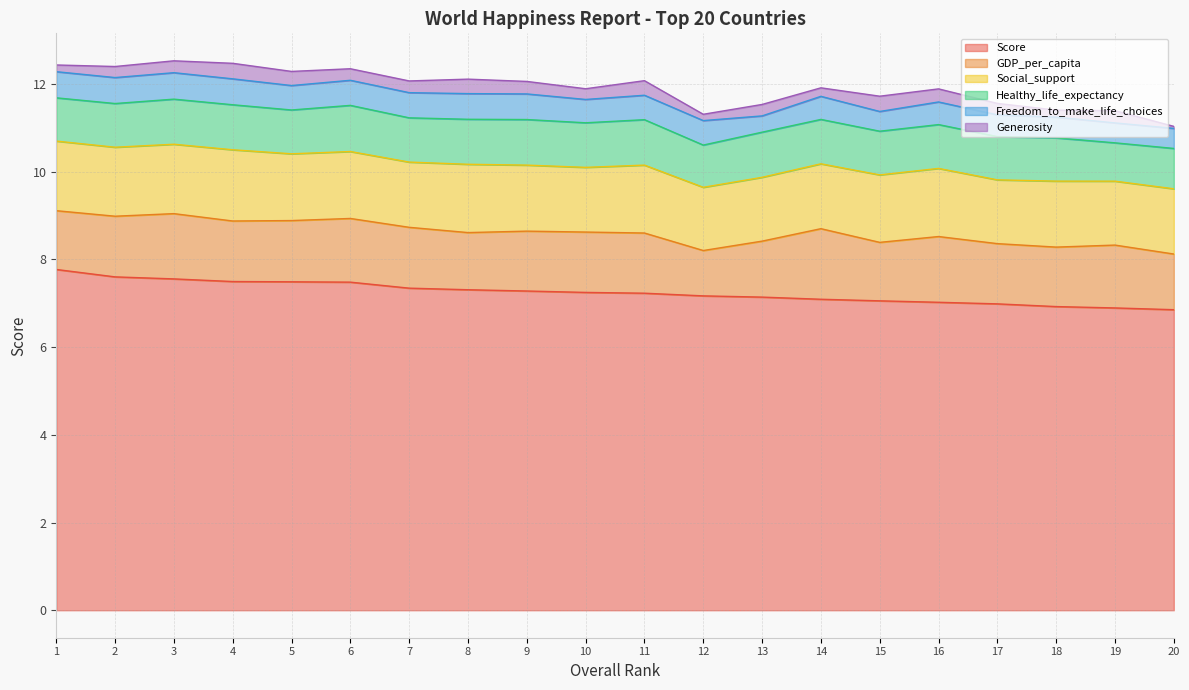

What is the total value across all series at 20?

11.0